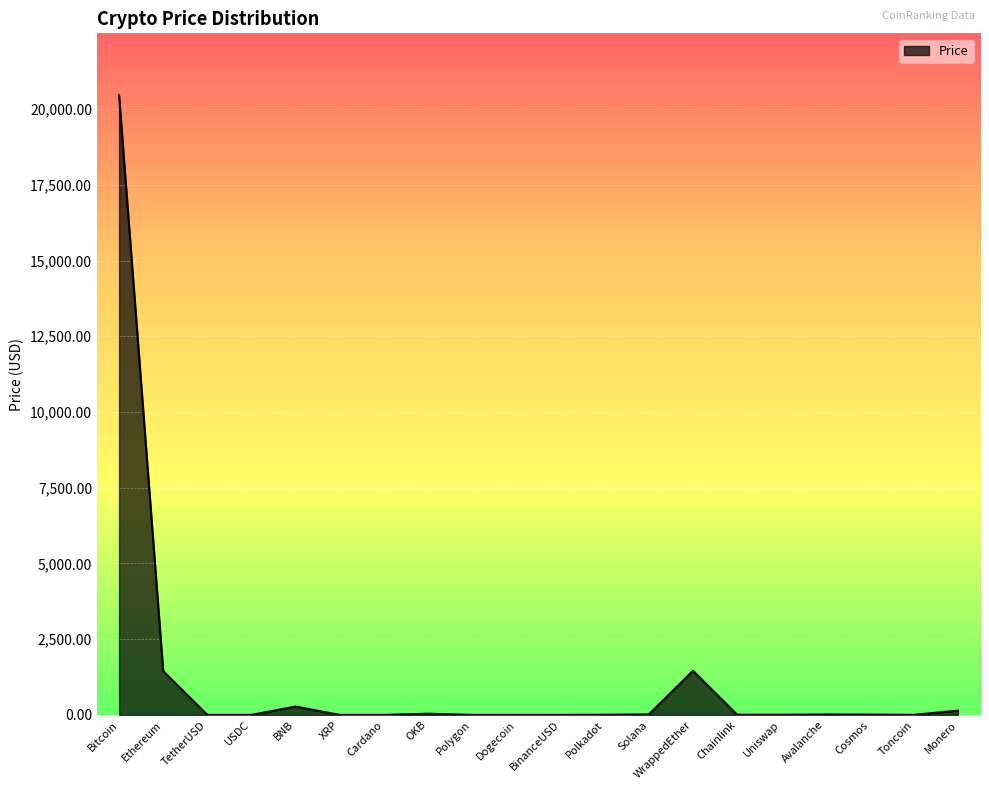

Does the chart display data point markers on the line(s)?

No